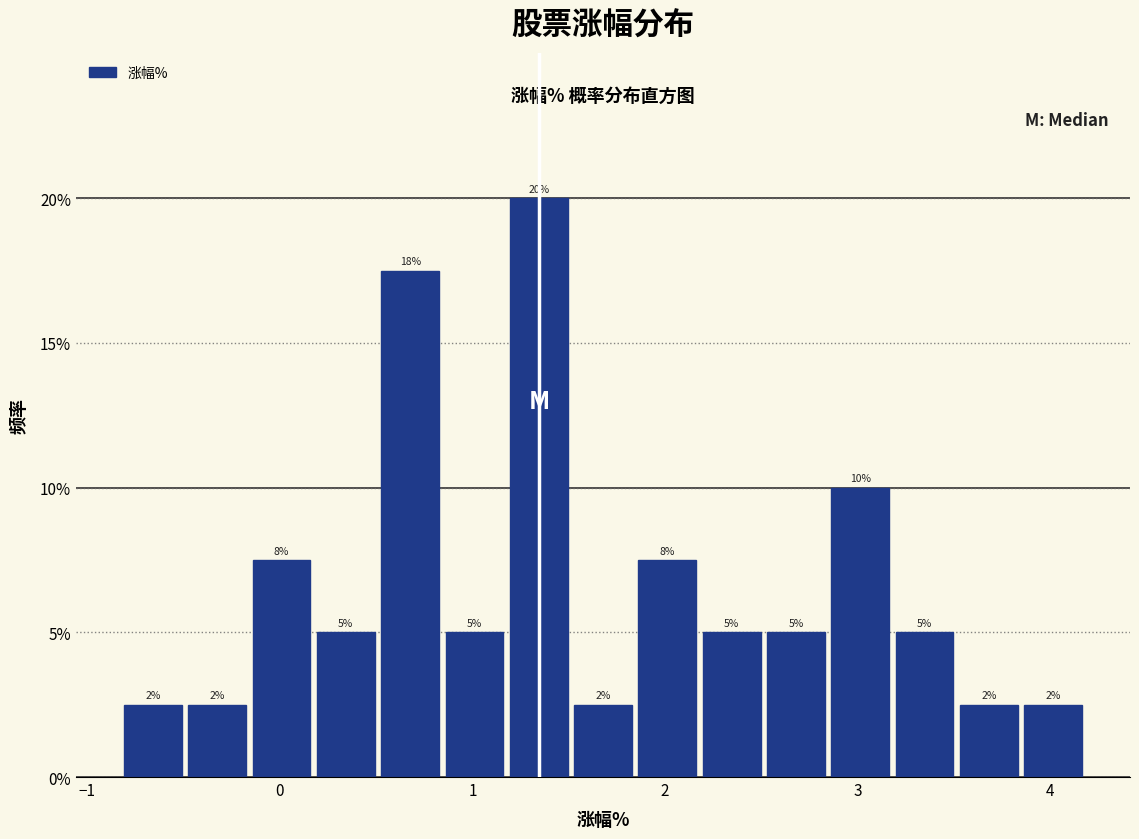

Around what value on the x-axis is the tallest bar? Give the approximate position of its centre, as read against the axis.

1.3